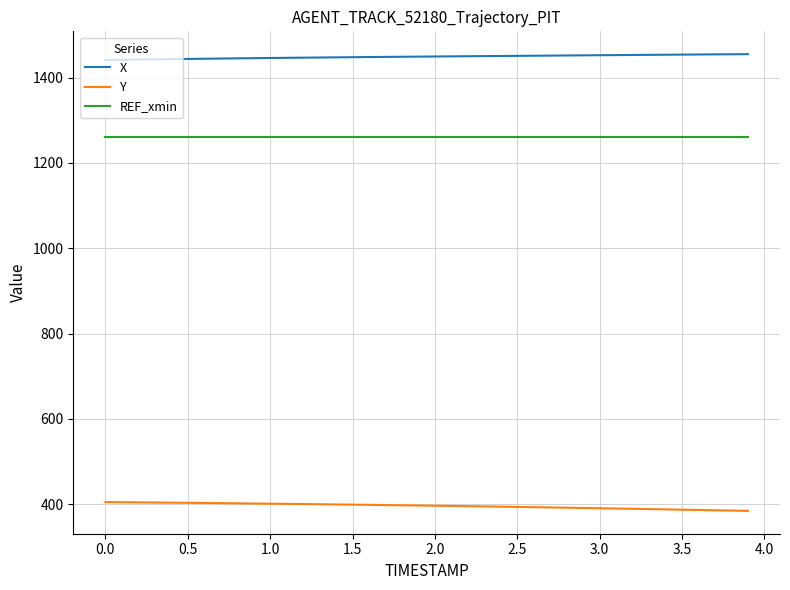

What is the sum of all X values?

57962.3